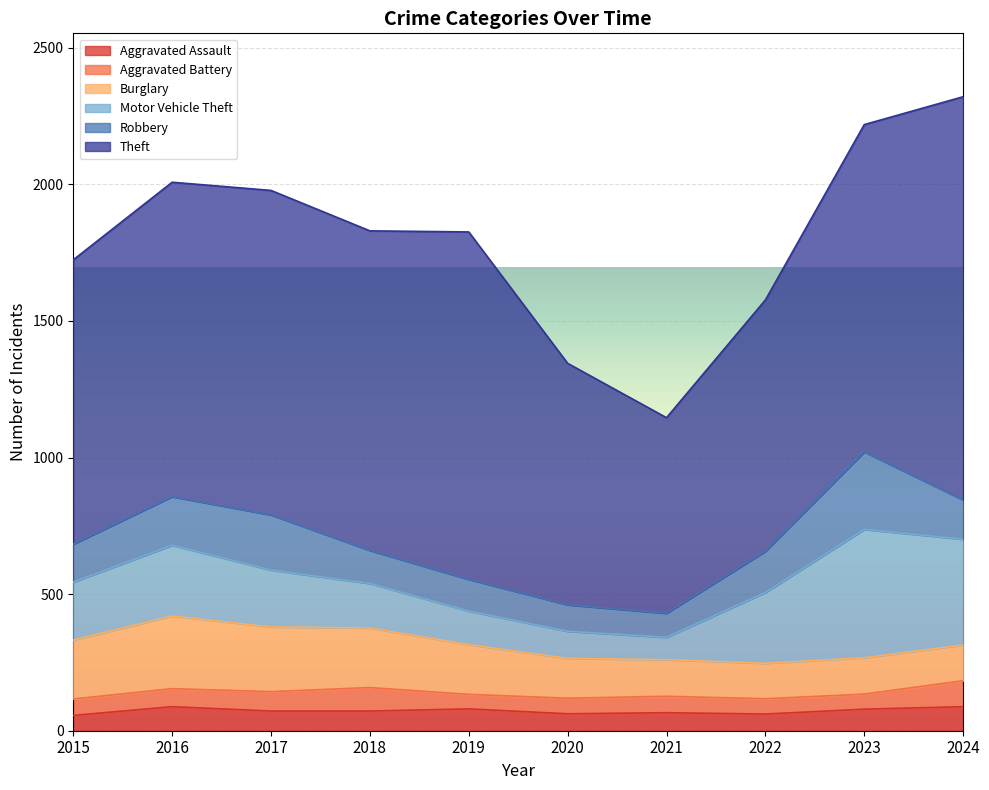

What is the value of the Aggravated Assault point at the 9th from the left?

79